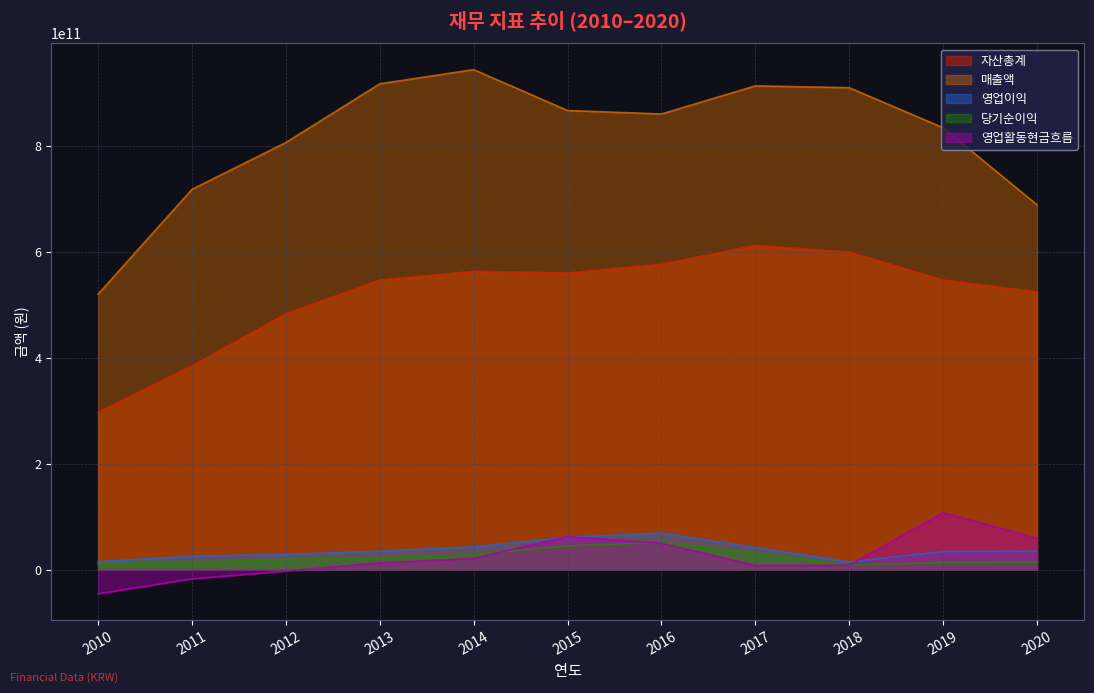

What is the greatest value displayed?

945020584197